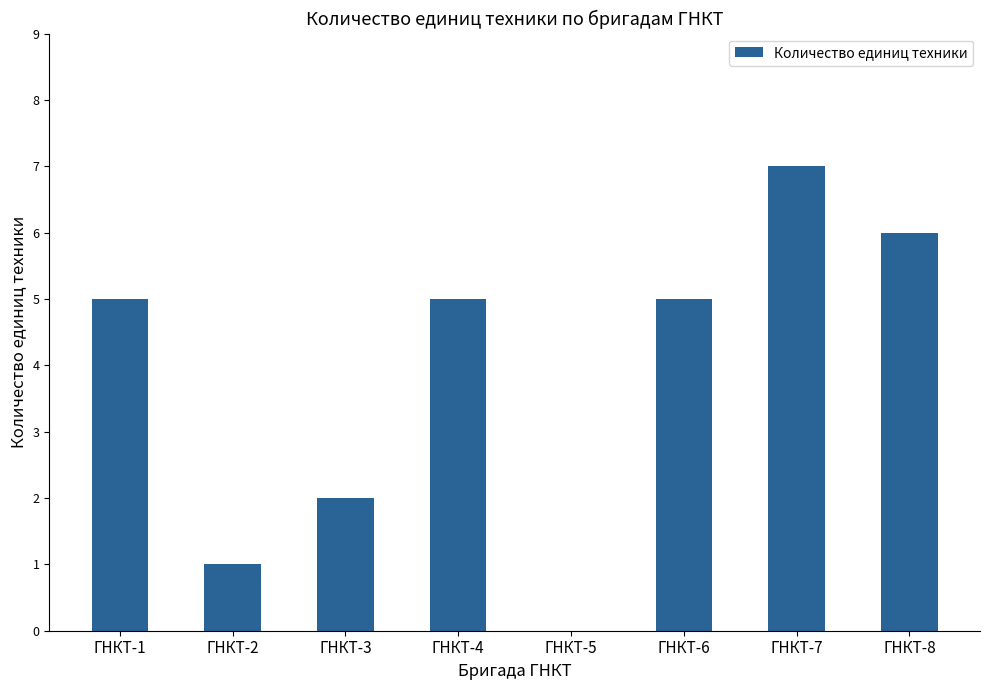

At which category does the chart reach its peak across all series?

ГНКТ-7